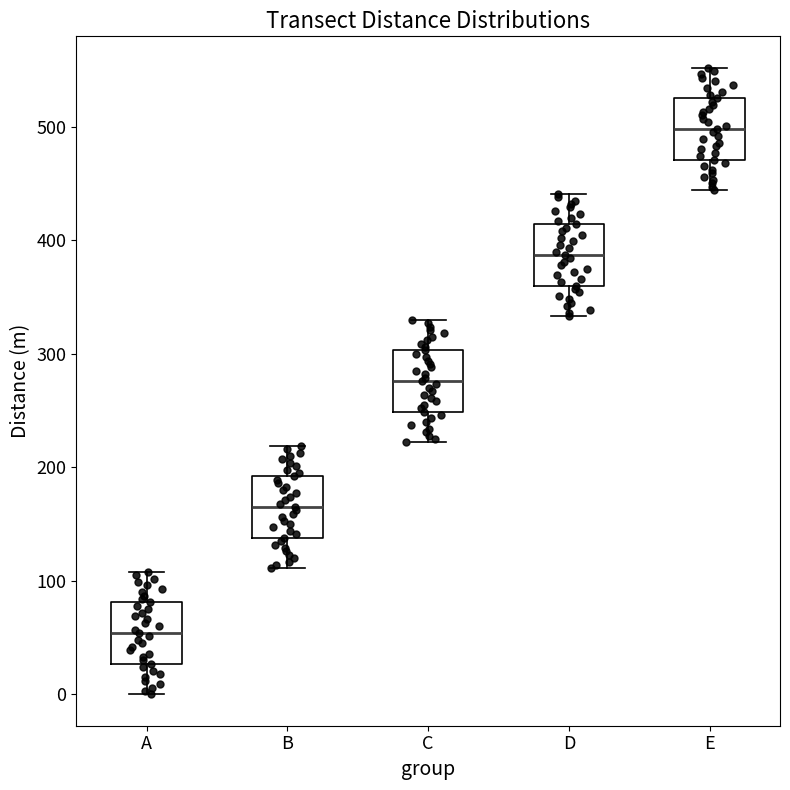

Reading left to right, read every box against the y-axis: the position of its median line, the range the box covers, and the ends of its whiskers. The values are not printed on the chart, so give them approximately, as read against the axis.

A: median 50, box 30 to 80, whiskers 0 to 110
B: median 170, box 140 to 190, whiskers 110 to 220
C: median 280, box 250 to 300, whiskers 220 to 330
D: median 390, box 360 to 410, whiskers 330 to 440
E: median 500, box 470 to 530, whiskers 440 to 550